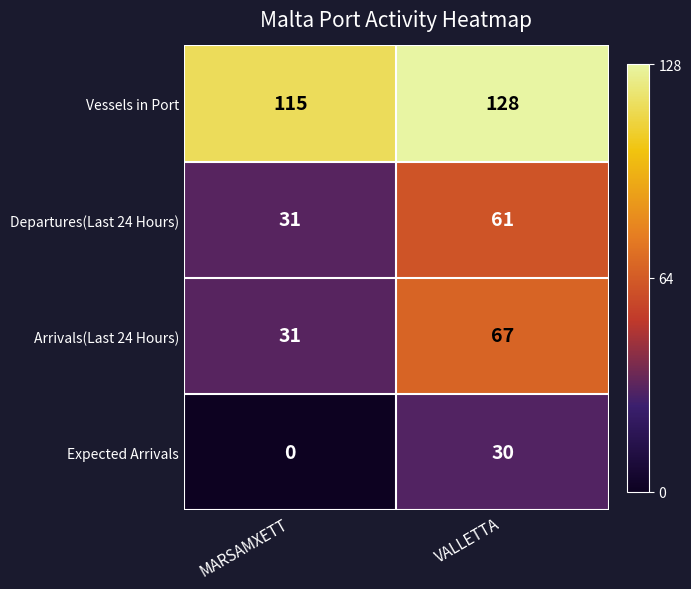

Reading right to left, what are all the values shown in this chart?

Vessels in Port: VALLETTA=128	MARSAMXETT=115
Departures(Last 24 Hours): VALLETTA=61	MARSAMXETT=31
Arrivals(Last 24 Hours): VALLETTA=67	MARSAMXETT=31
Expected Arrivals: VALLETTA=30	MARSAMXETT=0